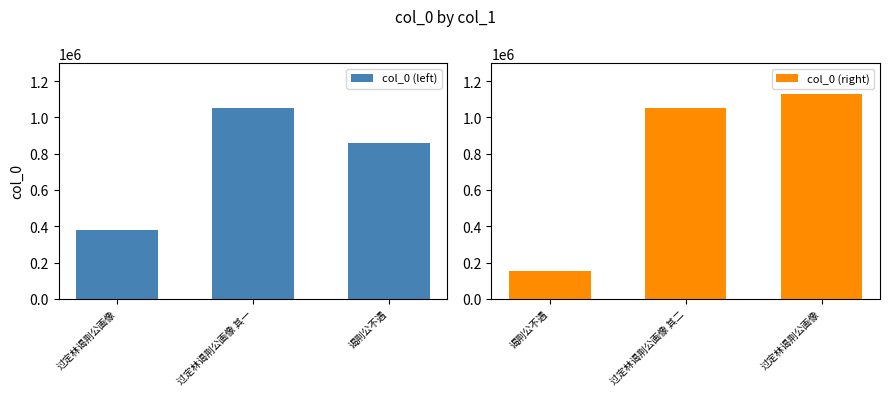

Reading left to right, list all the values displayed in this chart.

col_0 (left): 377940	1053373	858388
col_0 (right): 151946	1053374	1130087